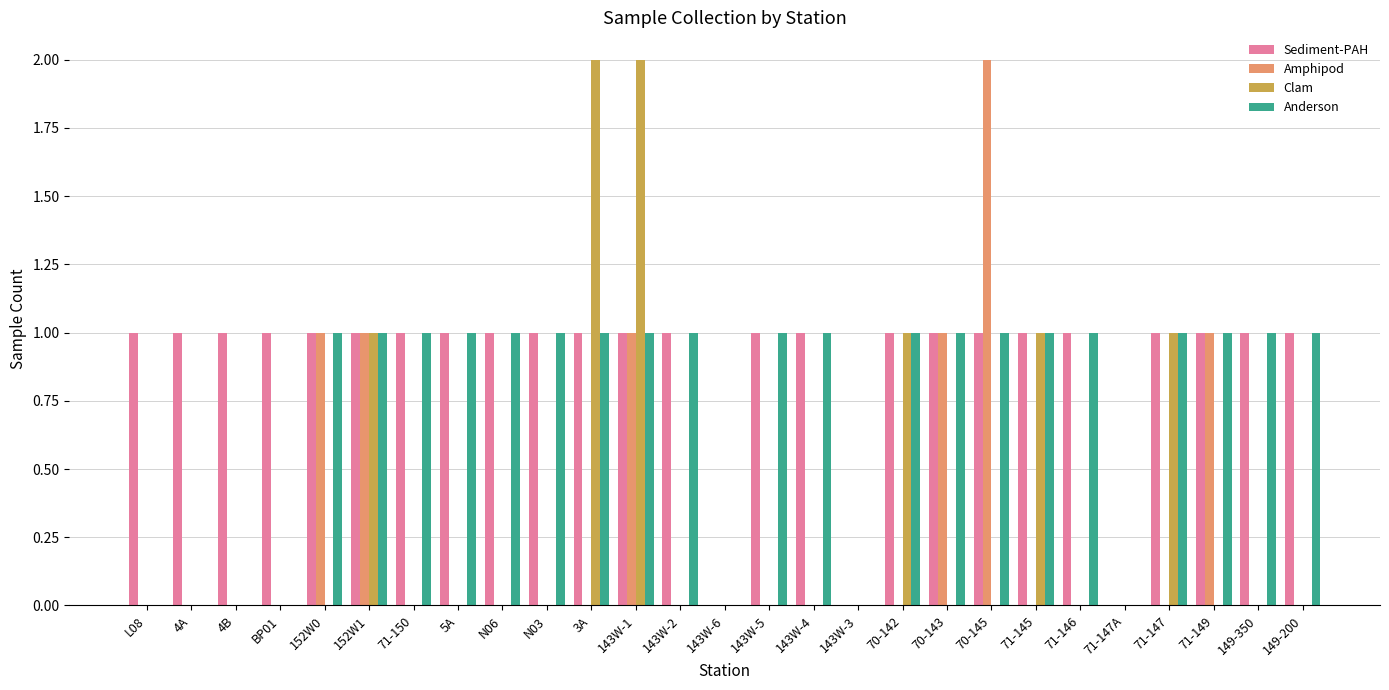

Is the value of Clam at 4B greater than the value of Anderson at 71-145?

No